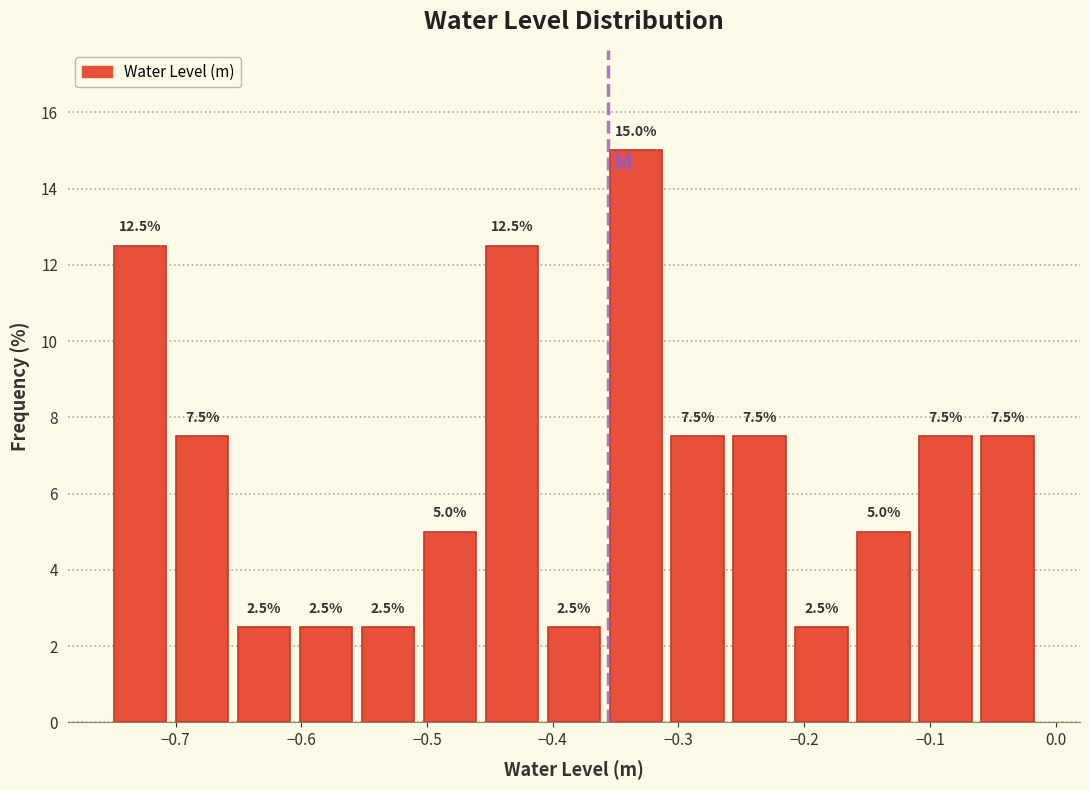

How tall is the bar that spans -0.75 to -0.70 on the x-axis? The bar edges are not printed on the chart, so give them approximately, as read against the axis.

12.5